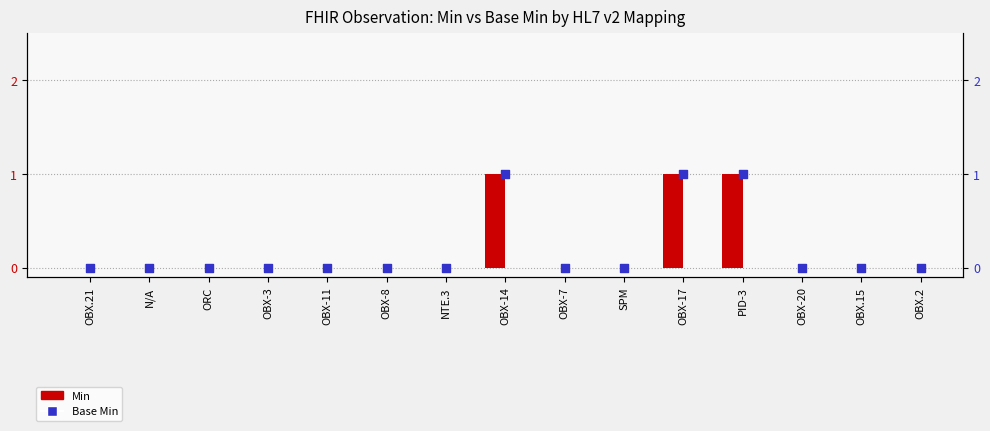

Which series has the largest total across all categories?

Min